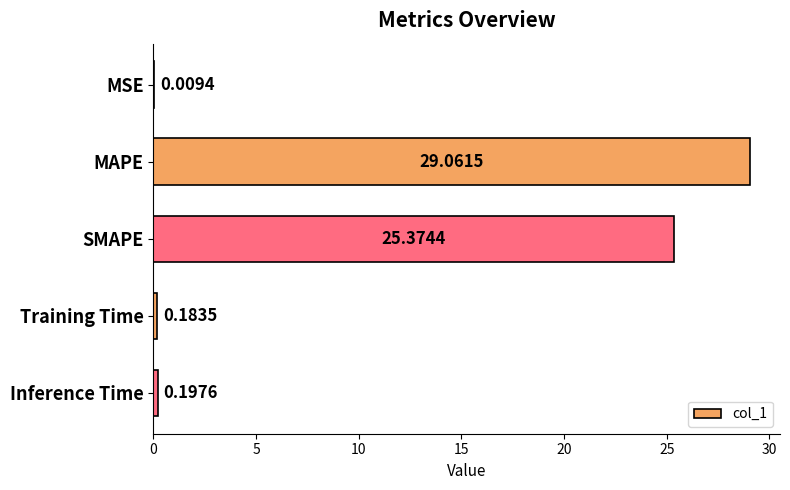

What is the sum of all values?

54.8